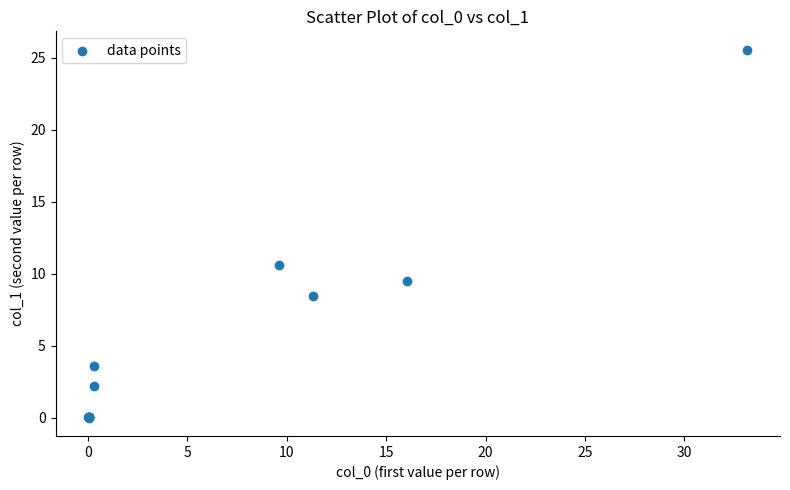

What Y value in the scatter plot is closest to 12?

10.6